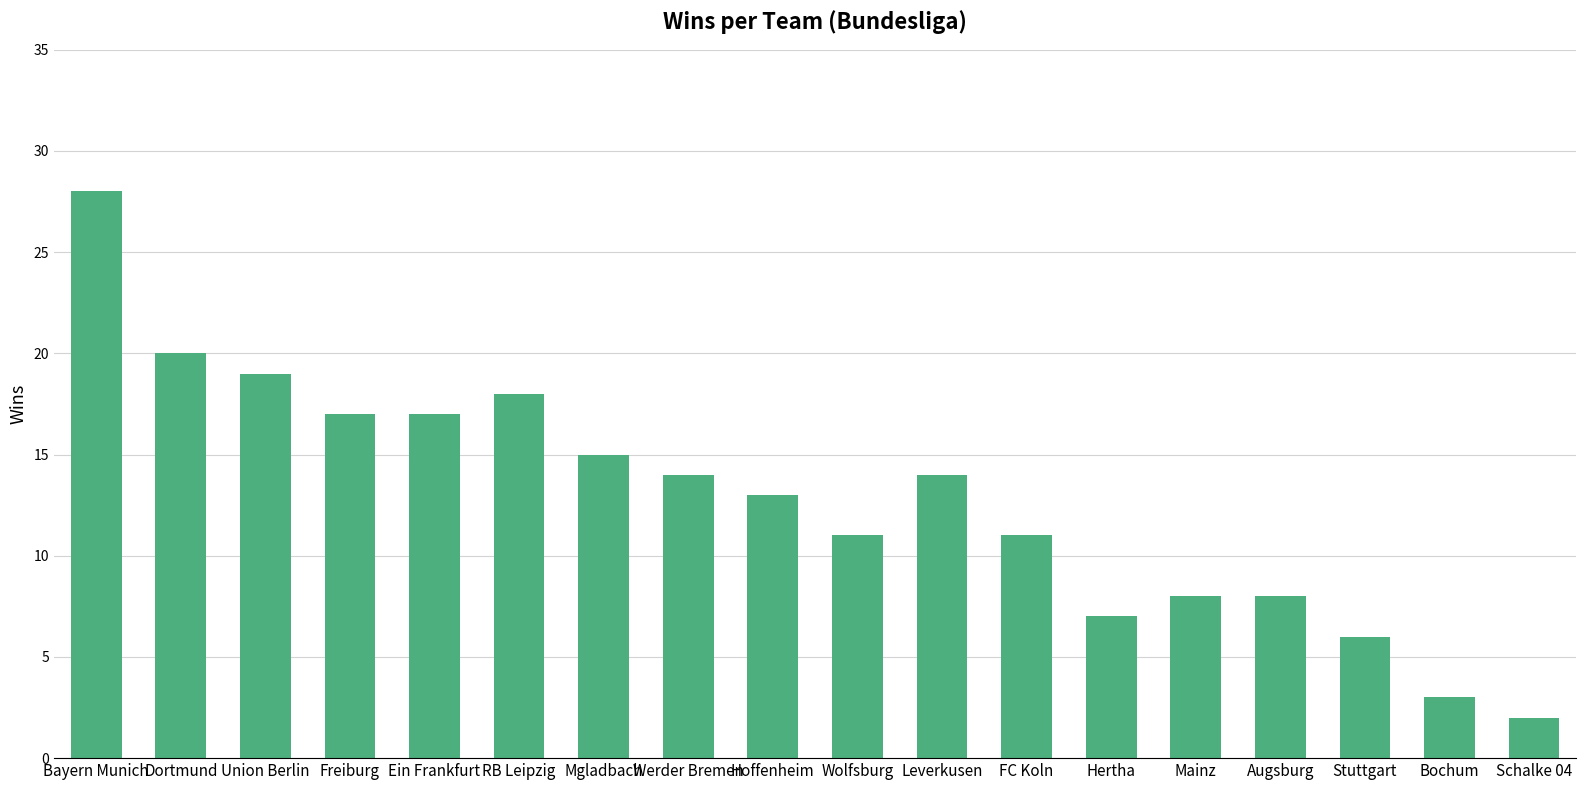

Are the bars grouped side by side (vs. stacked)?

No